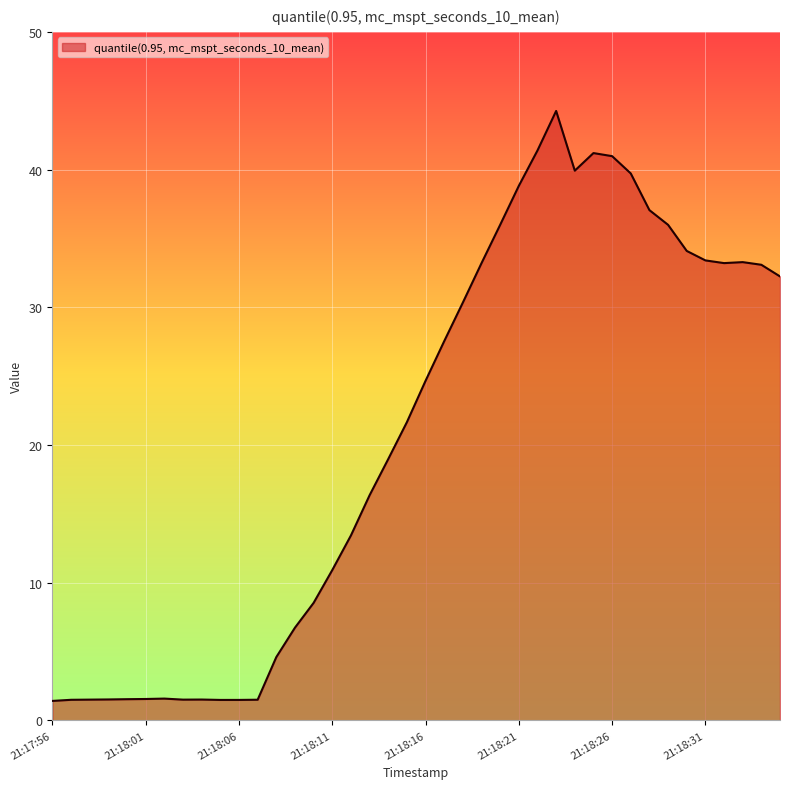

What is the greatest value displayed?

44.3